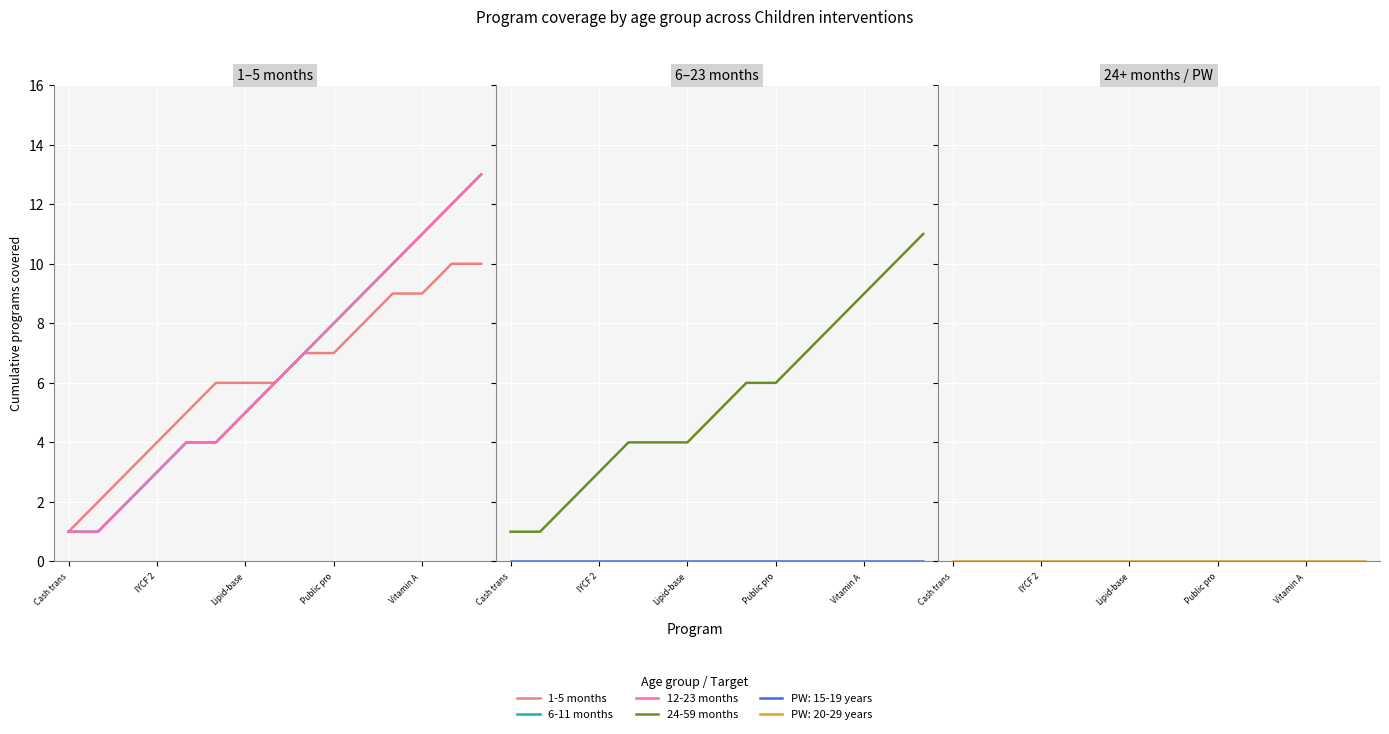

Reading left to right, what are all the values shown in this chart?

1-5 months: 1	2	3	4	5	6	6	6	7	7	8	9	9	10	10
6-11 months: 1	1	2	3	4	4	5	6	7	8	9	10	11	12	13
12-23 months: 1	1	2	3	4	4	5	6	7	8	9	10	11	12	13
24-59 months: 1	1	2	3	4	4	4	5	6	6	7	8	9	10	11